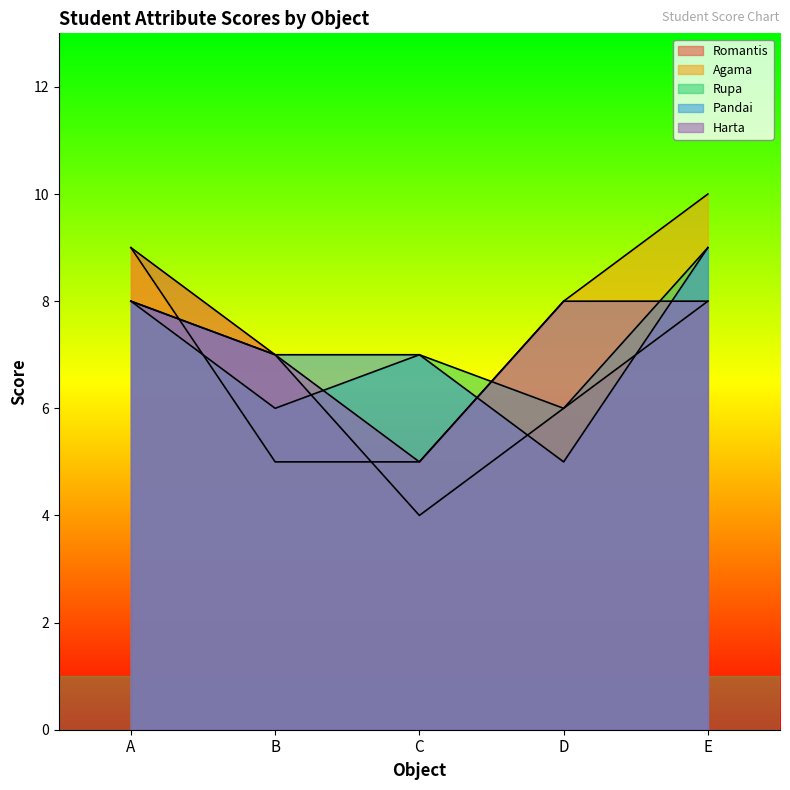

The value of Pandai at C is 3. True or false?

False